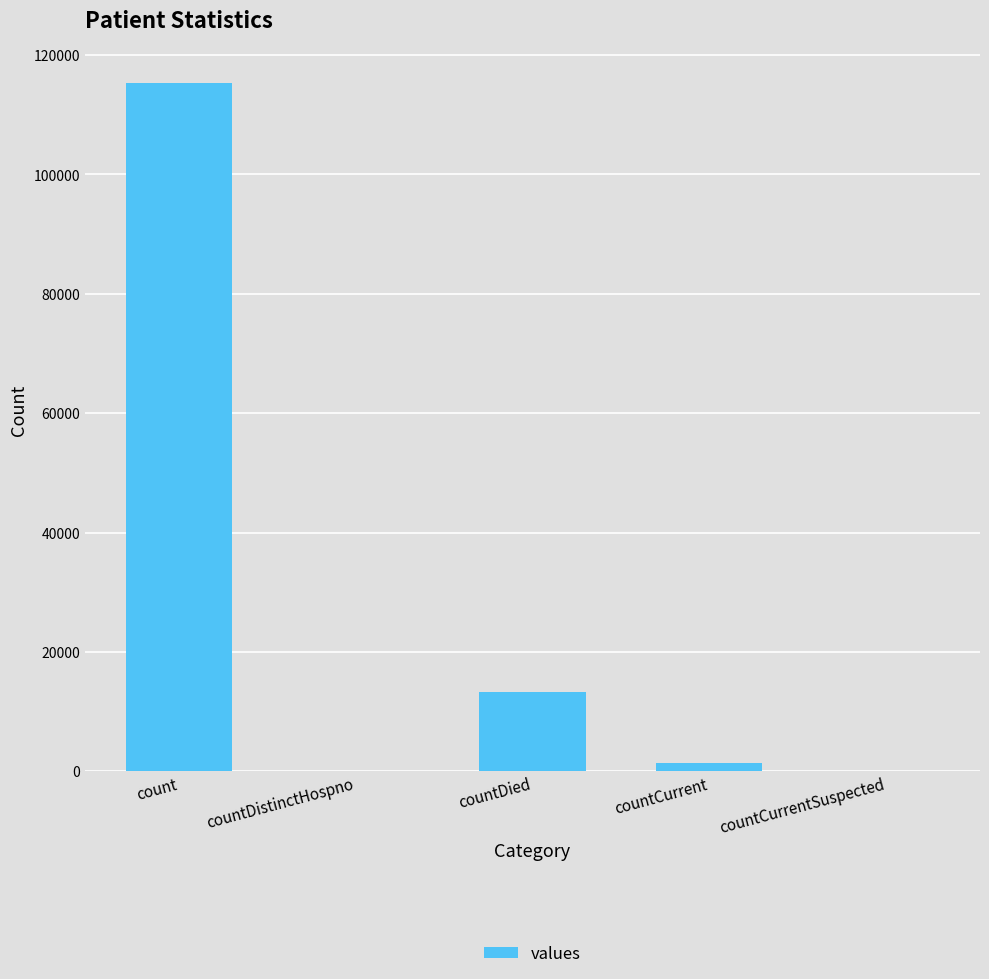

Between countCurrent and count, which is larger?

count